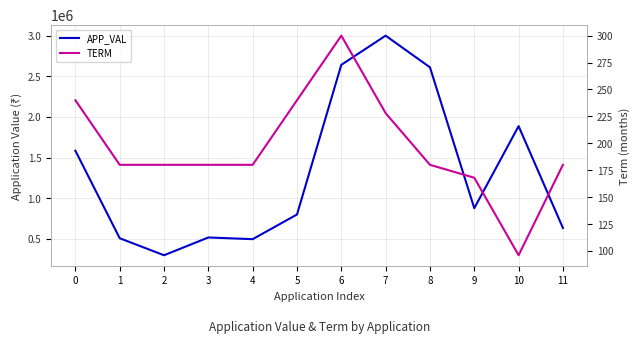

List the series in order of their peak value, lowest first.

TERM, APP_VAL